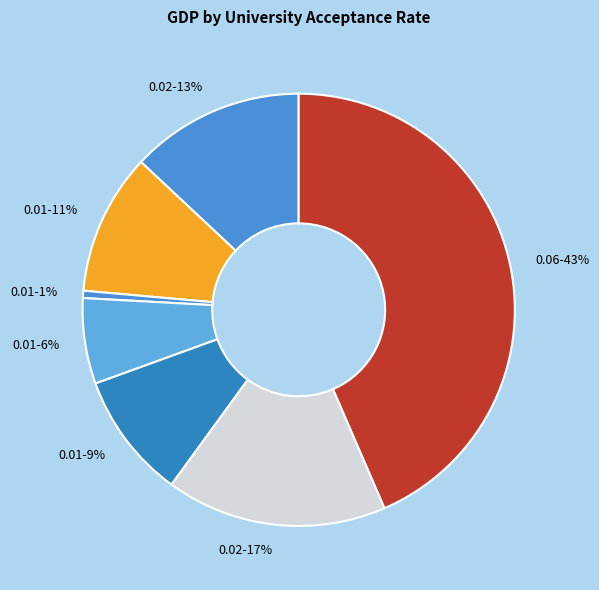

What is the largest slice in the pie chart?

0.06-43%